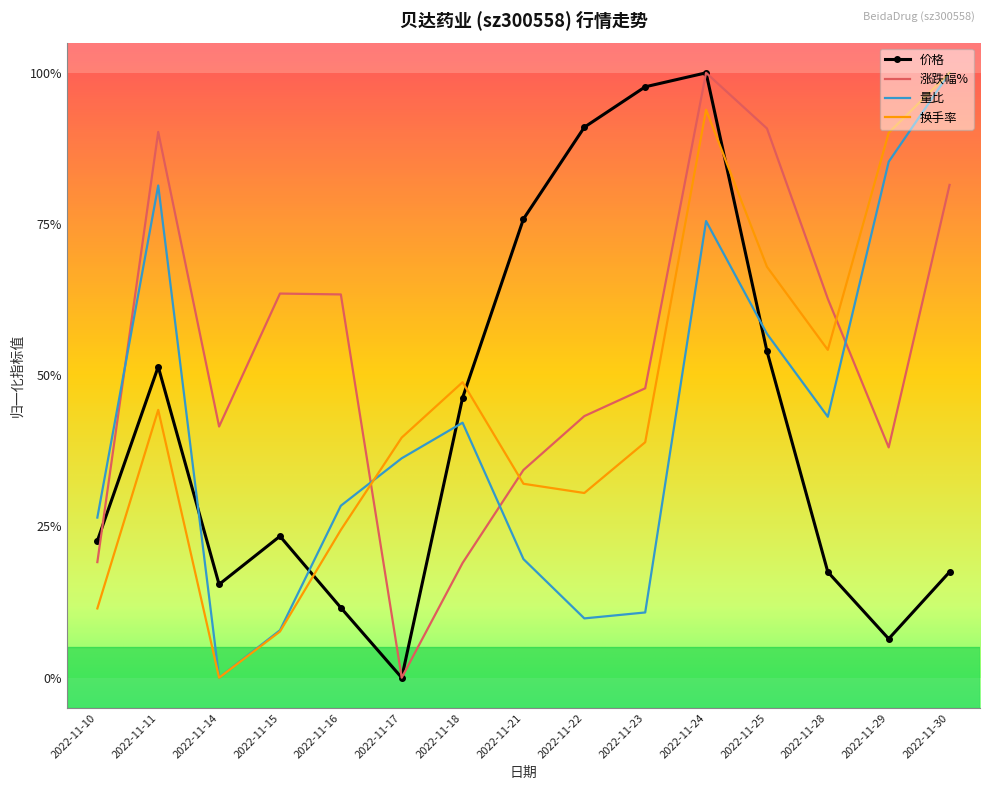

How many interior local peaks does the 量比 series have?

3